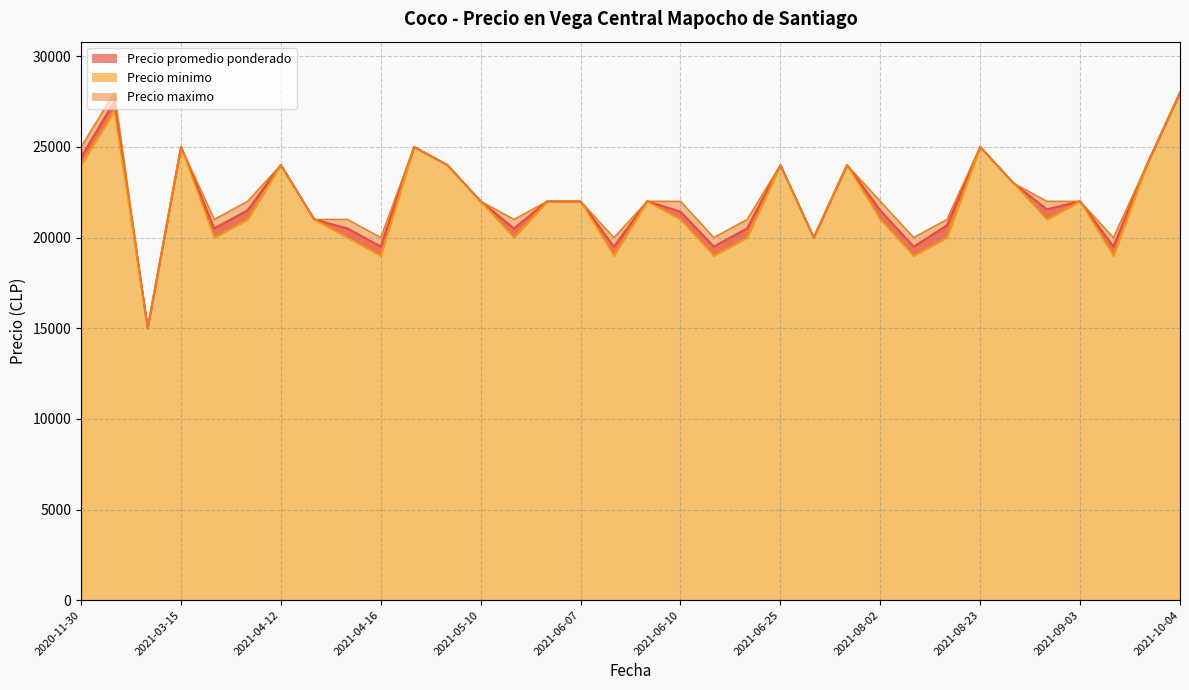

Which series has the widest spread of values?

Precio promedio ponderado